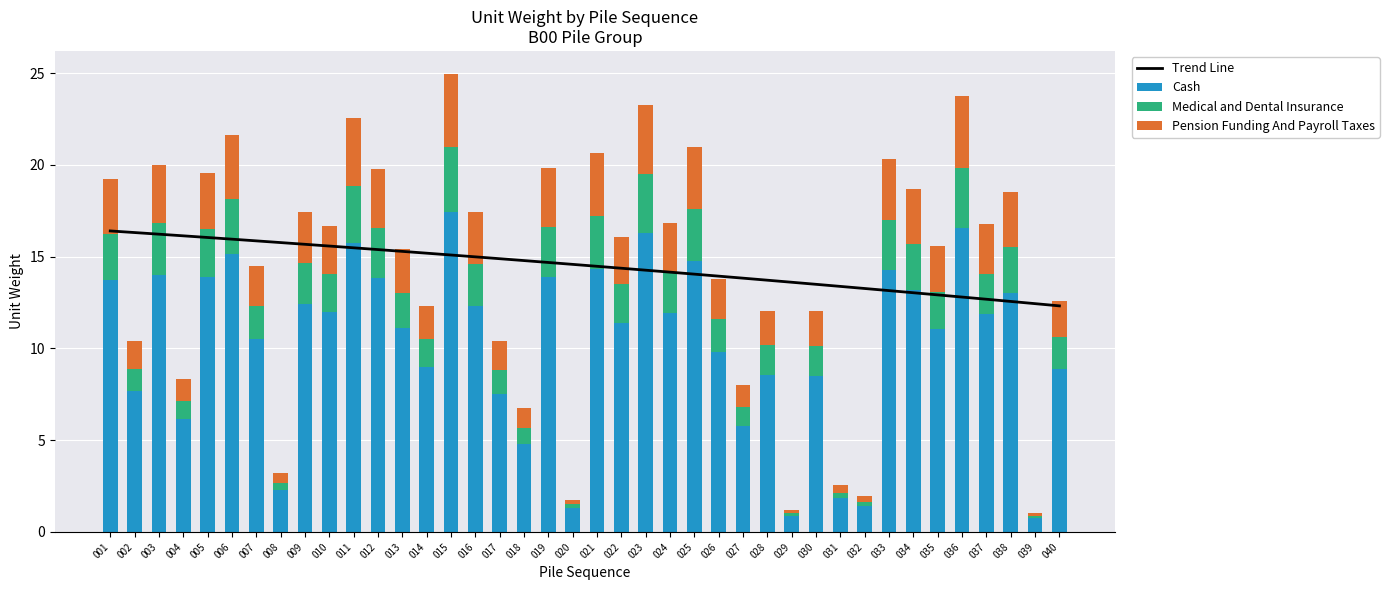

Are the bars horizontal?

No